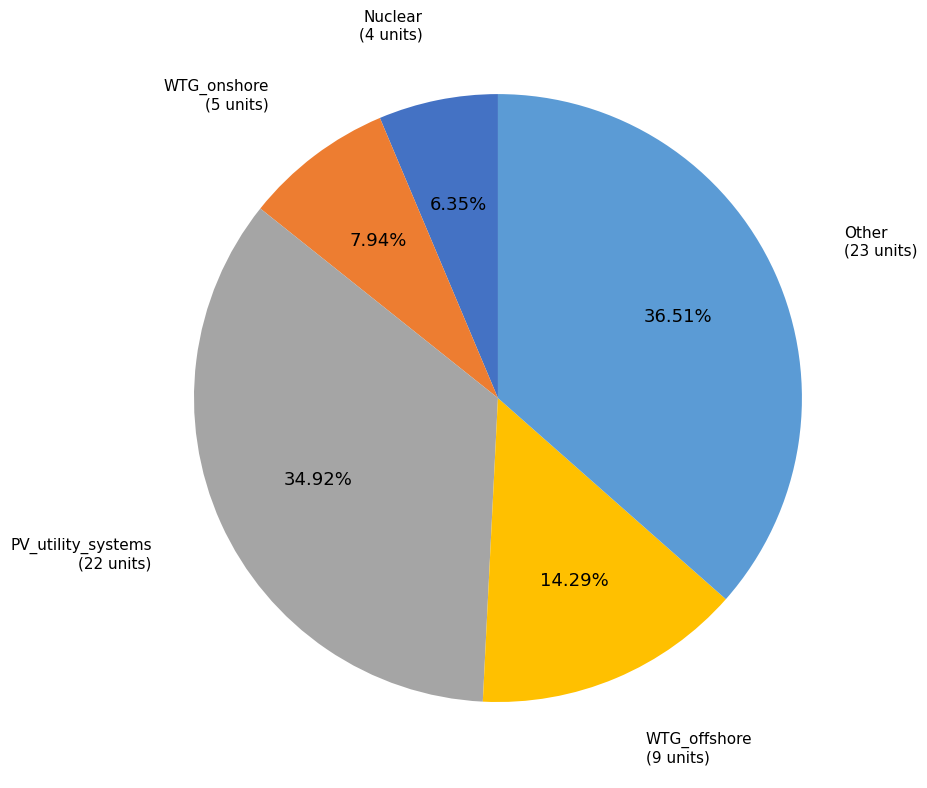

Is there any slice that represents more than half of the pie?

No